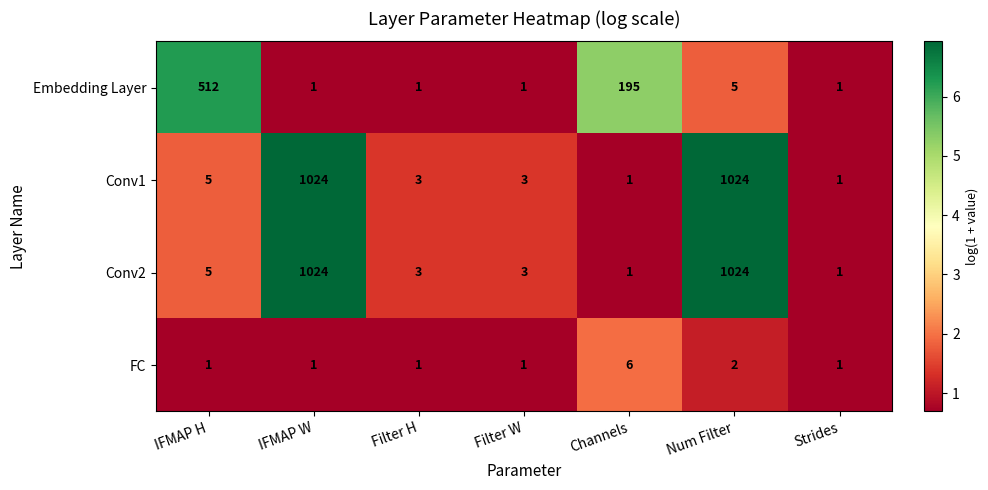

How many data points does each series have?

7